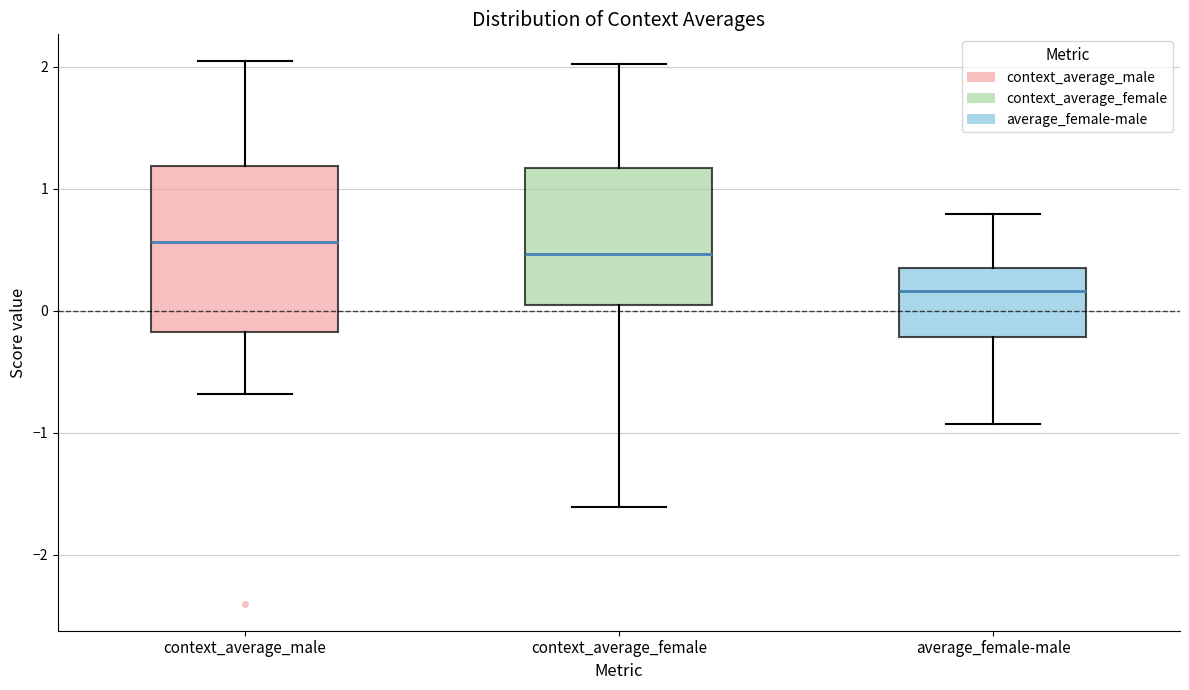

Which box is the tallest, from its lower edge to its upper edge?

context_average_male